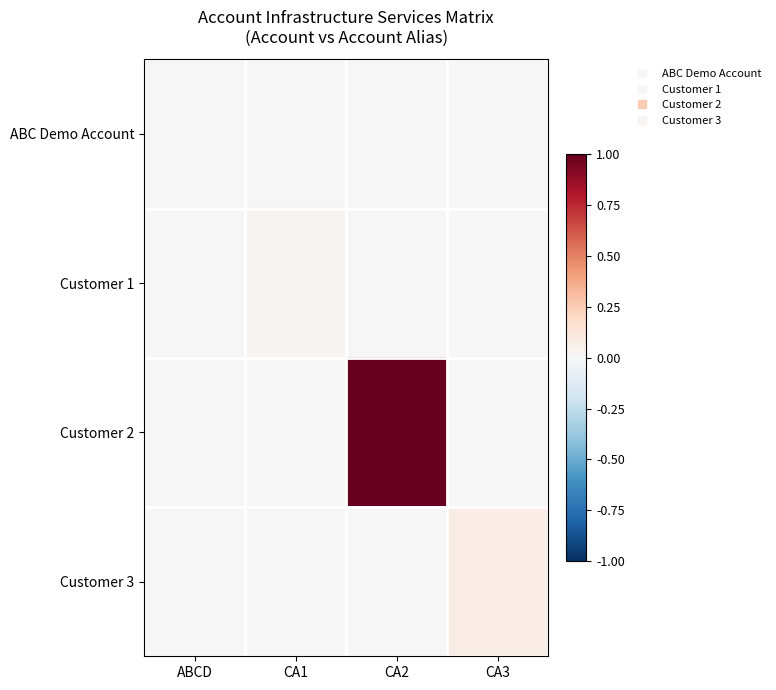

Reading right to left, what are all the values shown in this chart?

ABC Demo Account: CA3=0.0	CA2=0.0	CA1=0.0	ABCD=0.0
Customer 1: CA3=0.0	CA2=0.0	CA1=0.0	ABCD=0.0
Customer 2: CA3=0.0	CA2=1.0	CA1=0.0	ABCD=0.0
Customer 3: CA3=0.1	CA2=0.0	CA1=0.0	ABCD=0.0